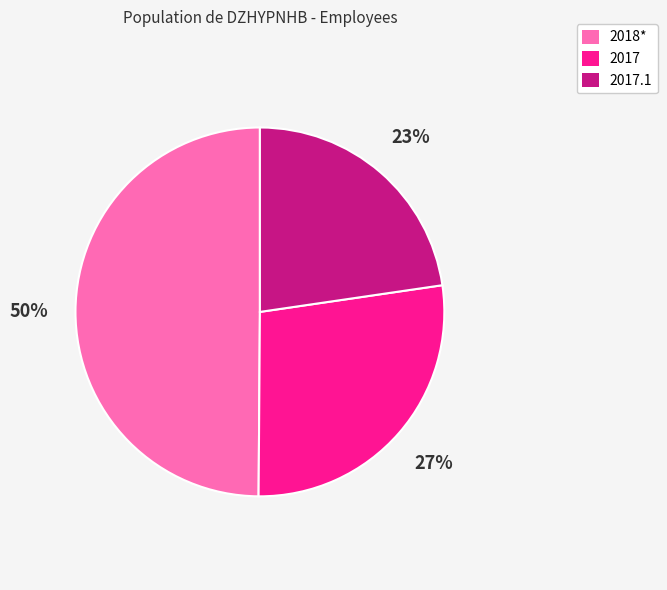

How many segments does this pie chart have?

3